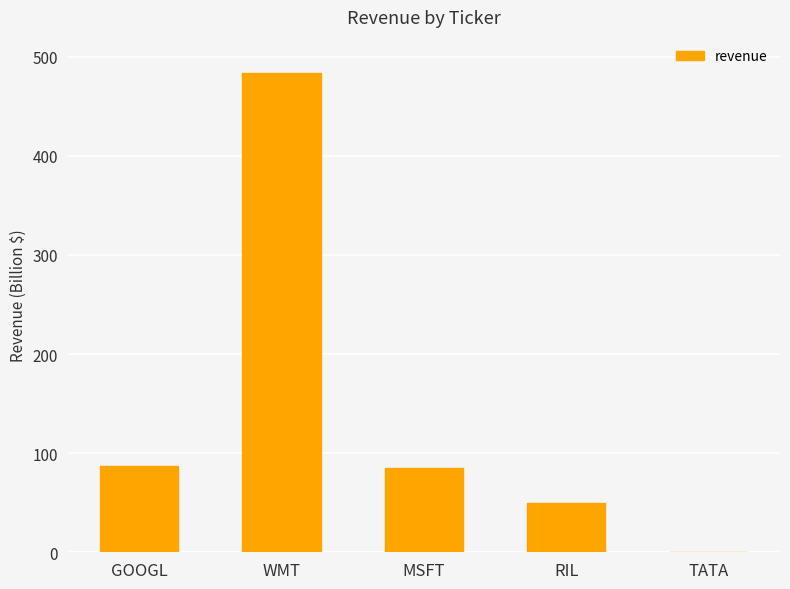

At which label is the value closest to 242?

GOOGL